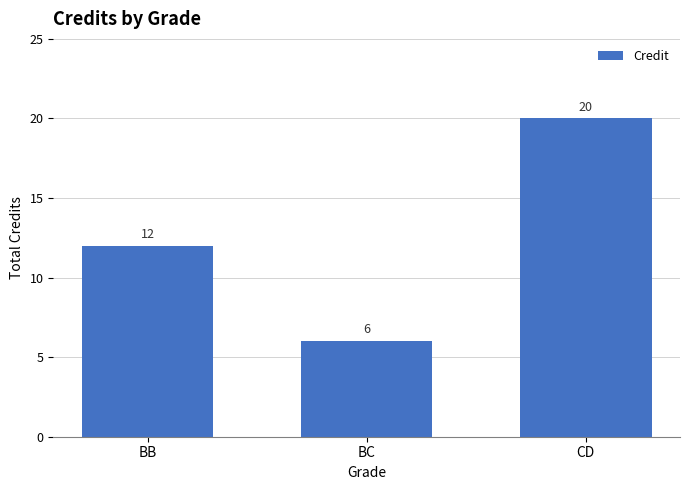

How many data points does each series have?

3